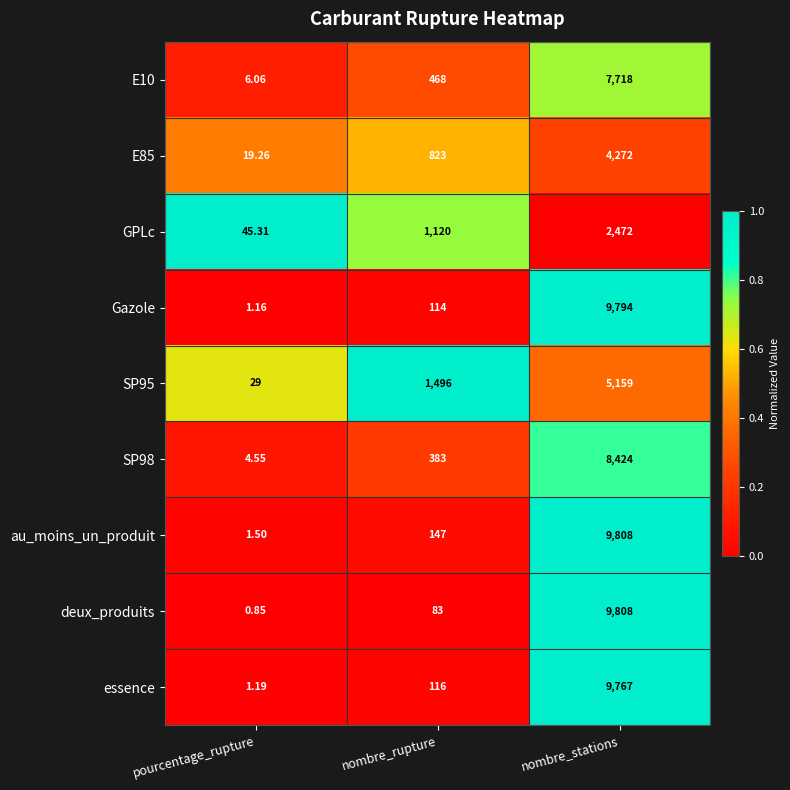

Which category has the lowest value in the GPLc series?

pourcentage_rupture